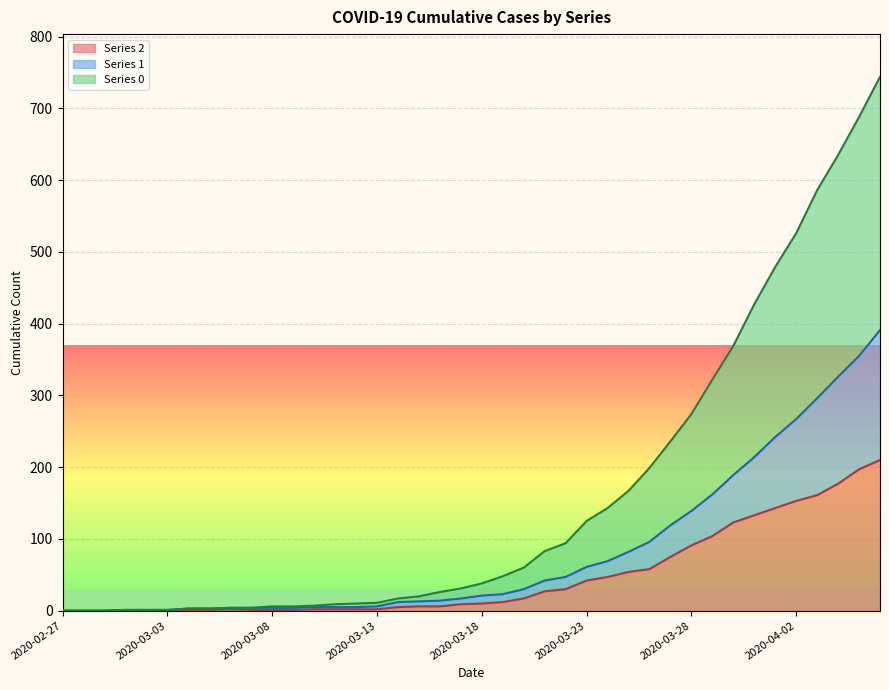

True or false: 1 and 0 intersect in this chart.

False